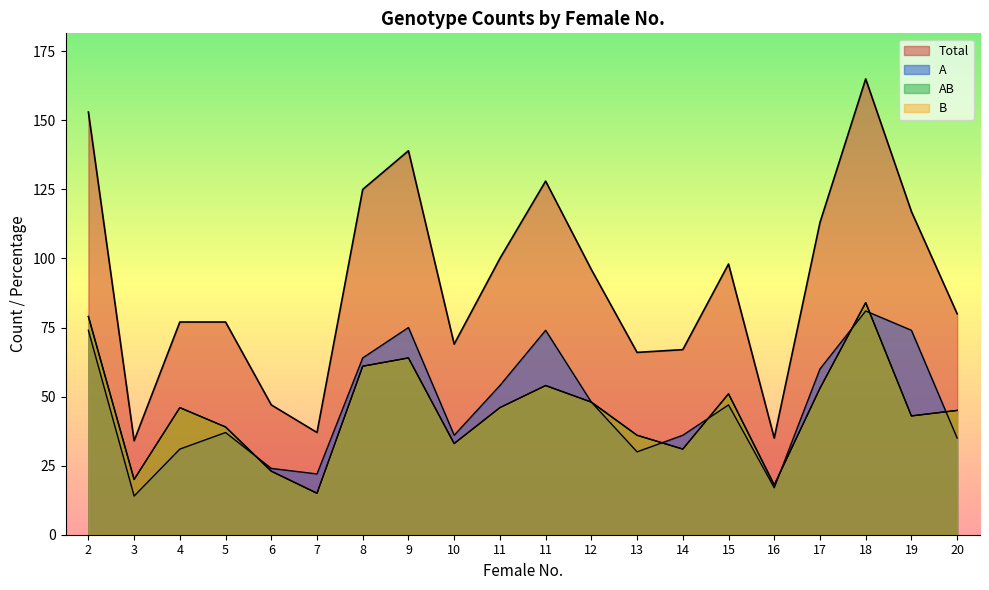

What is the spread (max minus min) of values at 9?

75